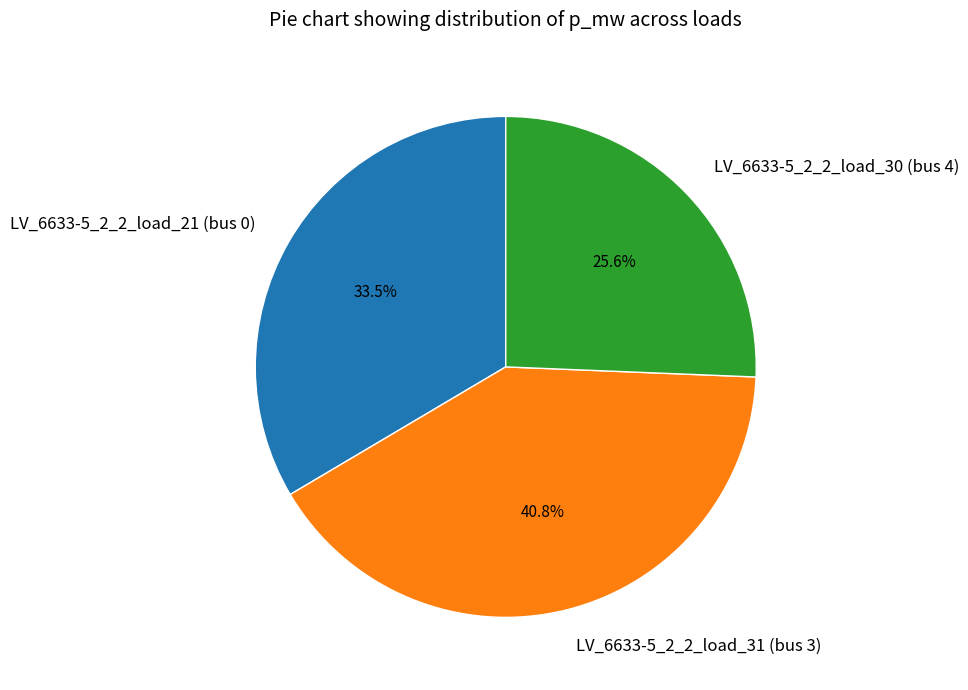

How many slices are in this pie chart?

3